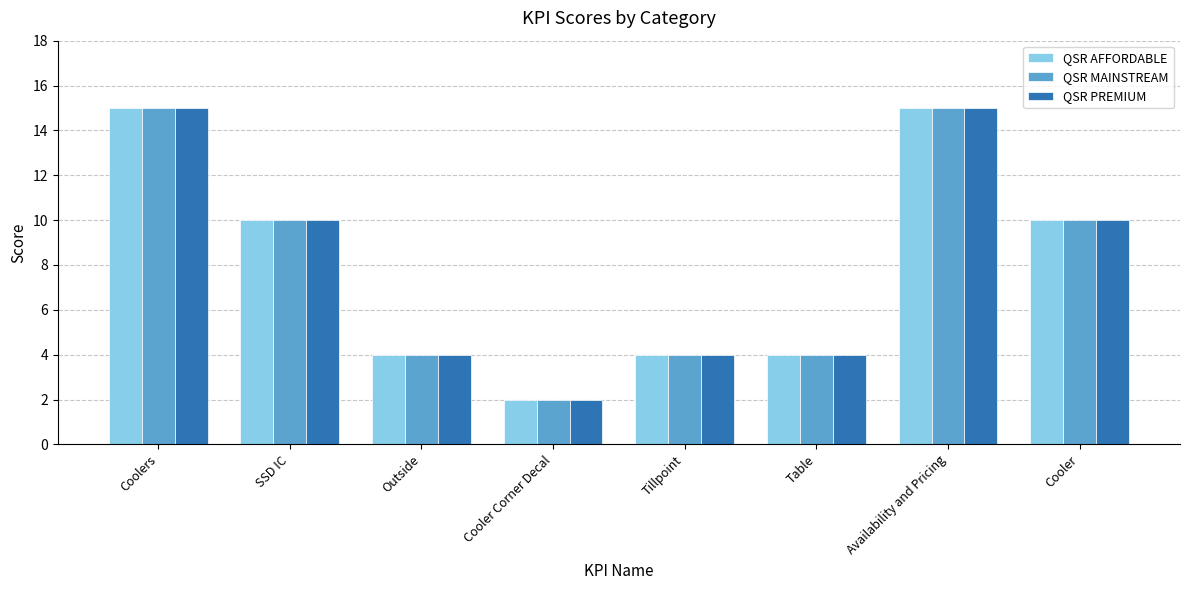

What is the approximate value of QSR MAINSTREAM at Availability and Pricing, to the nearest 5?

15